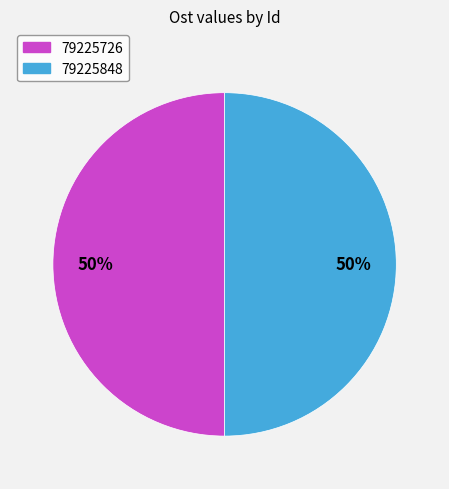

To the nearest percent, what portion does 79225726 represent?

50%